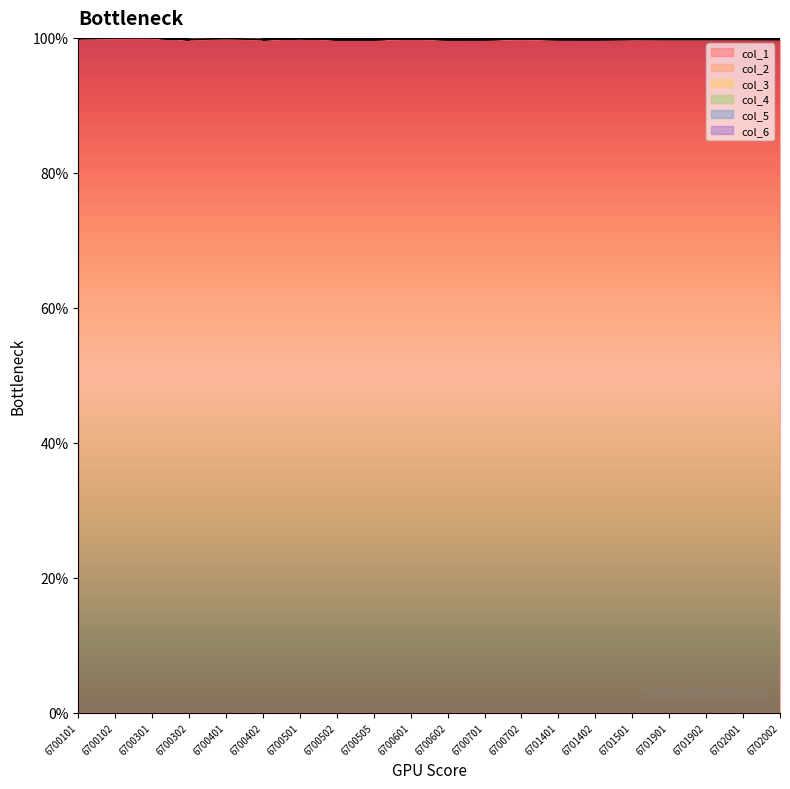

Which series has the largest total across all categories?

col_2